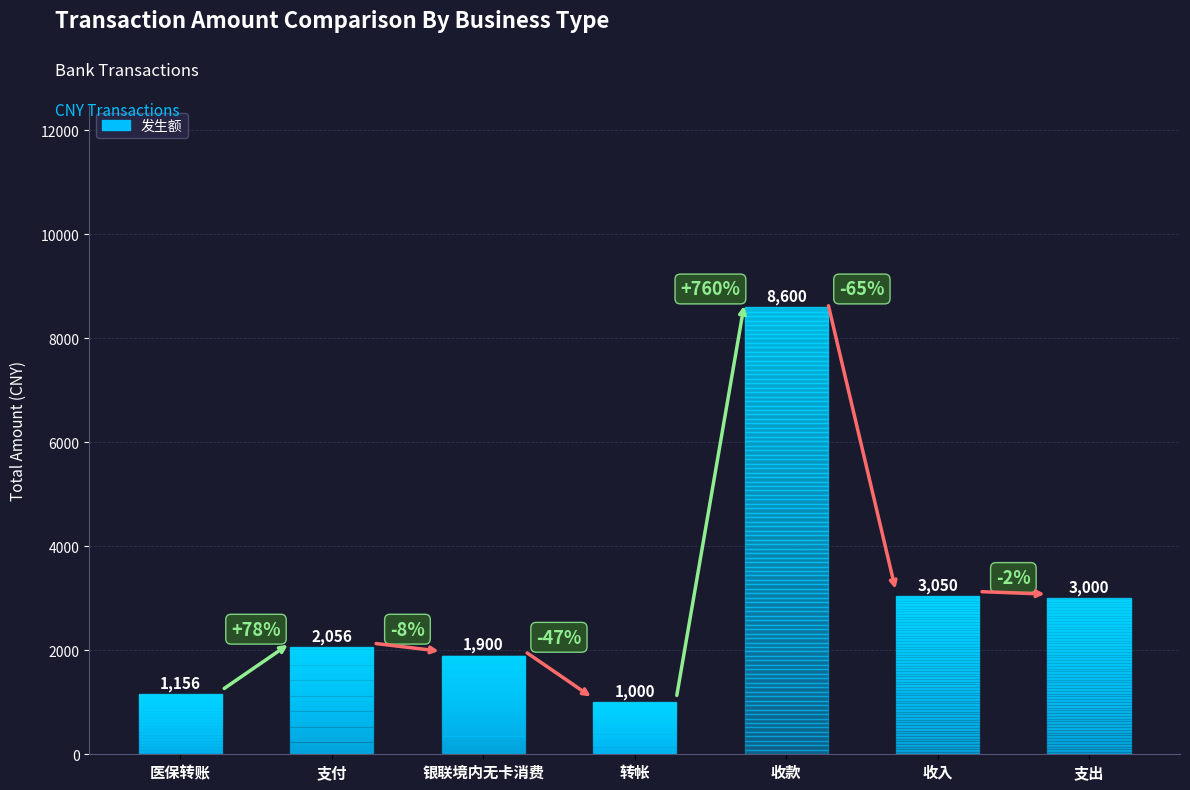

What is the label of the 6th bar from the left?

收入